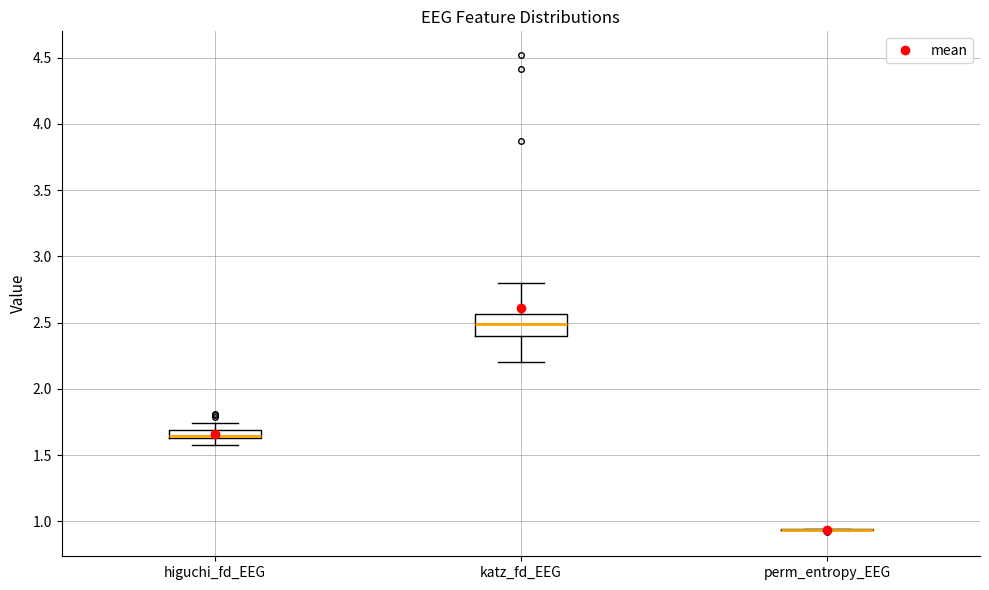

Where does the upper whisker of the box for higuchi_fd_EEG end on the y-axis? The values are not printed on the chart, so give them approximately, as read against the axis.

1.75